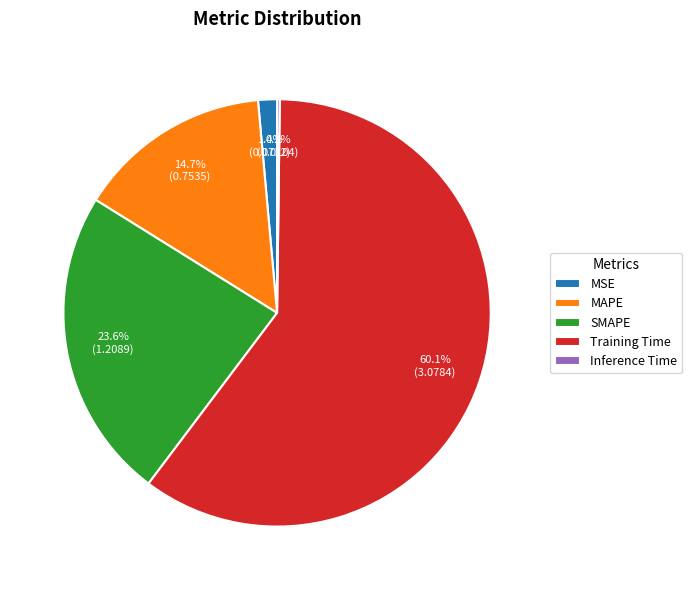

What is the largest slice in the pie chart?

Training Time